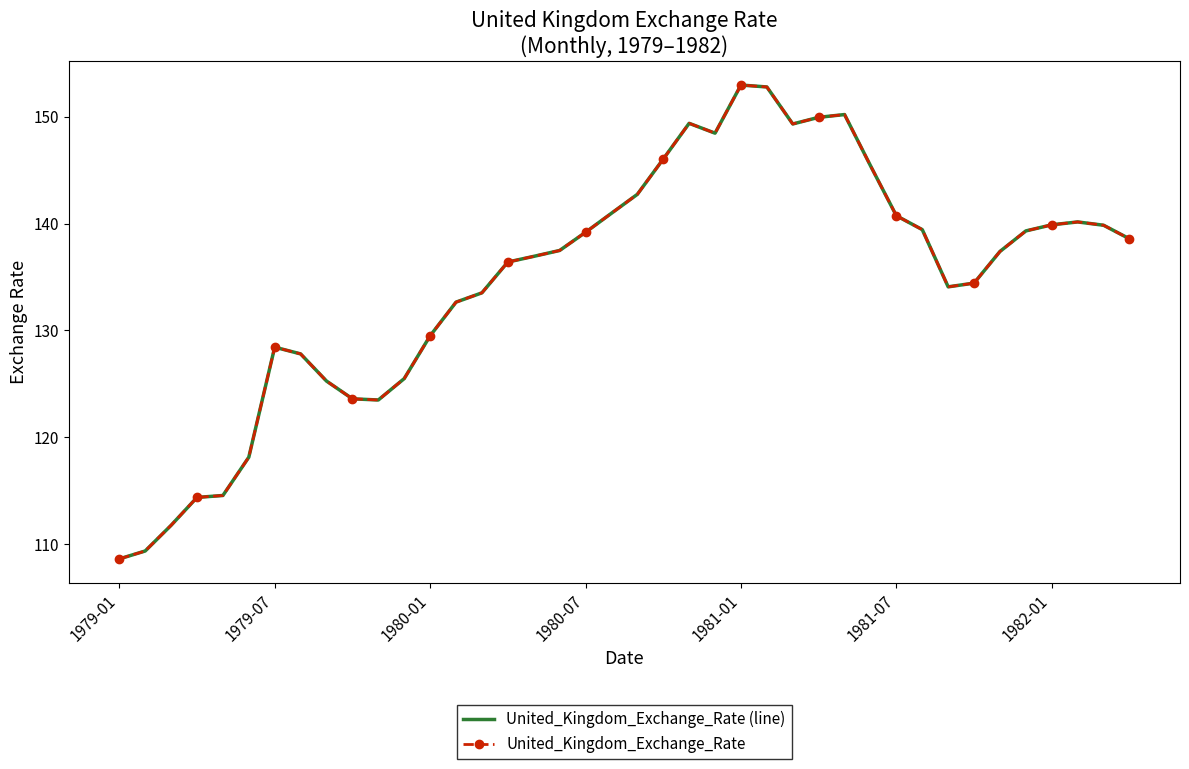

How many values in the United_Kingdom_Exchange_Rate series exceed 137?

21